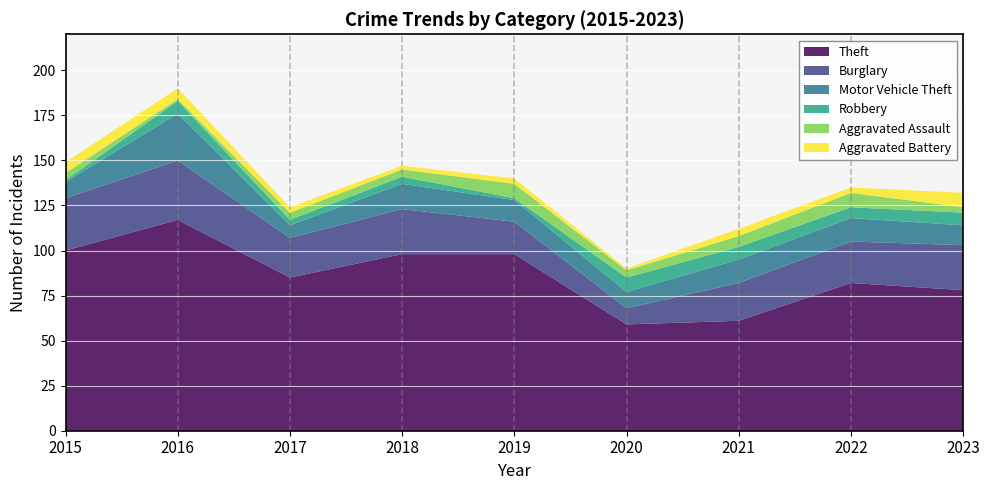

Reading right to left, list all the values displayed in this chart.

Theft: 2023=78	2022=82	2021=61	2020=59	2019=98	2018=98	2017=85	2016=117	2015=100
Burglary: 2023=25	2022=23	2021=21	2020=9	2019=18	2018=25	2017=22	2016=33	2015=29
Motor Vehicle Theft: 2023=11	2022=13	2021=13	2020=9	2019=12	2018=14	2017=7	2016=26	2015=9
Robbery: 2023=7	2022=6	2021=7	2020=8	2019=1	2018=4	2017=3	2016=7	2015=1
Aggravated Assault: 2023=3	2022=8	2021=6	2020=4	2019=8	2018=4	2017=4	2016=1	2015=4
Aggravated Battery: 2023=8	2022=3	2021=4	2020=1	2019=3	2018=2	2017=3	2016=6	2015=6